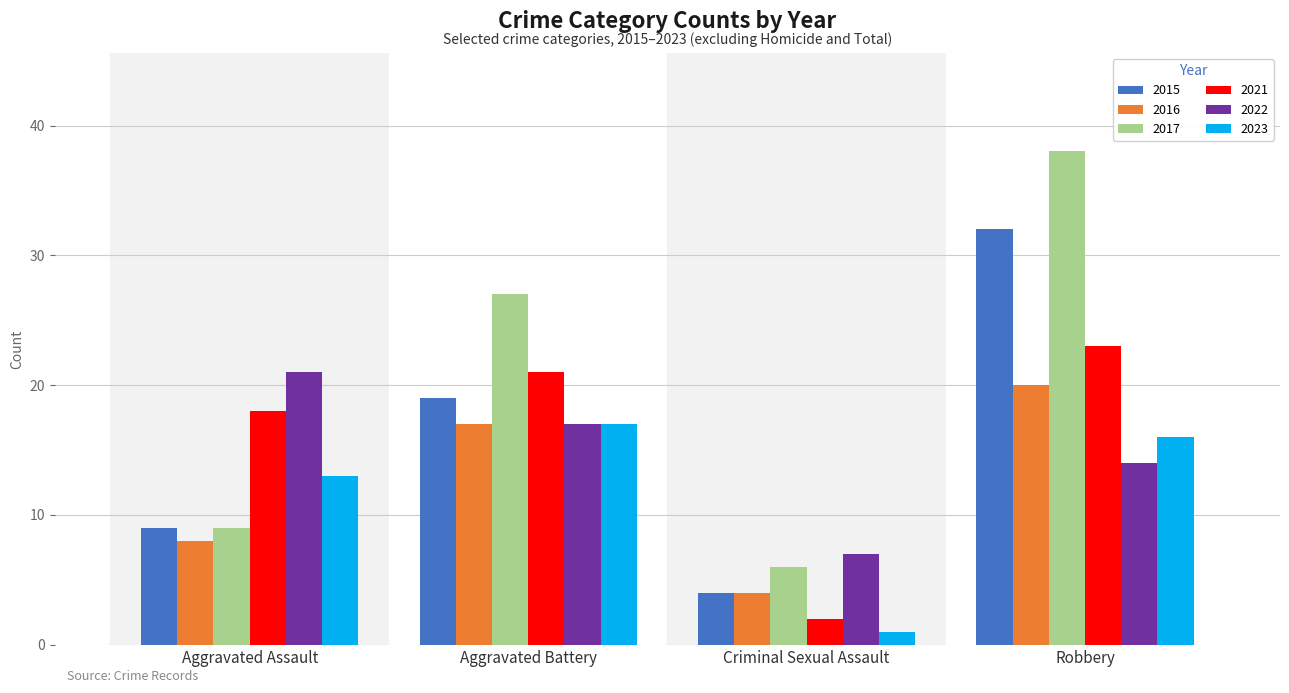

Which series has the largest range (max minus min)?

2017